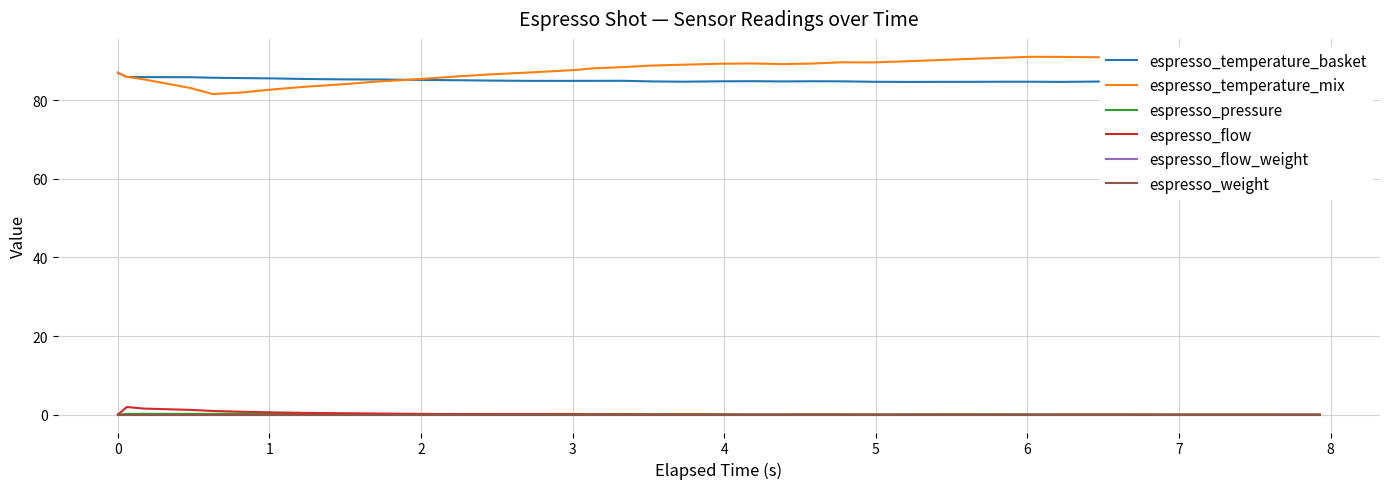

What is the difference between the maximum and minimum values in the espresso_flow series?

1.9